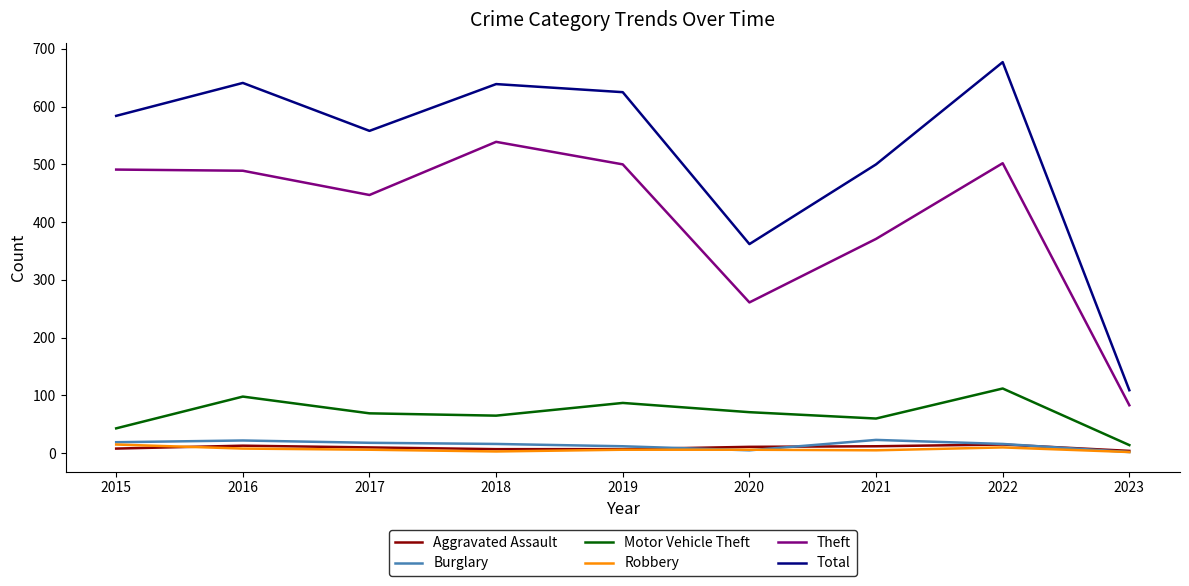

At which category is the sum across all series the highest?

2022